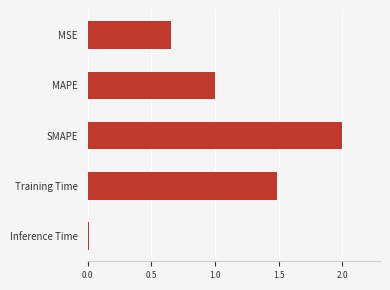

What position from the top is Training Time?

4